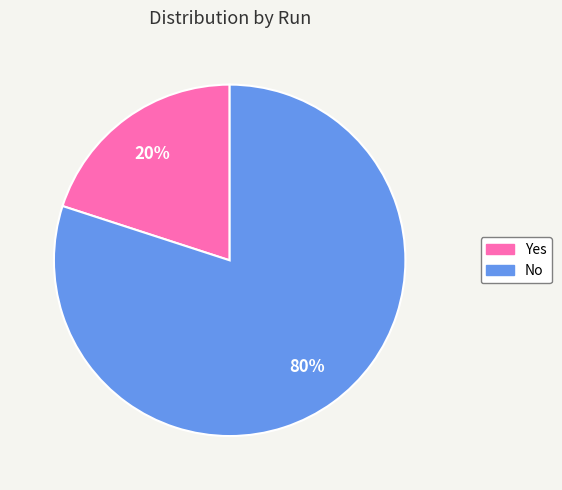

Combined, do Yes and No account for over 50%?

Yes